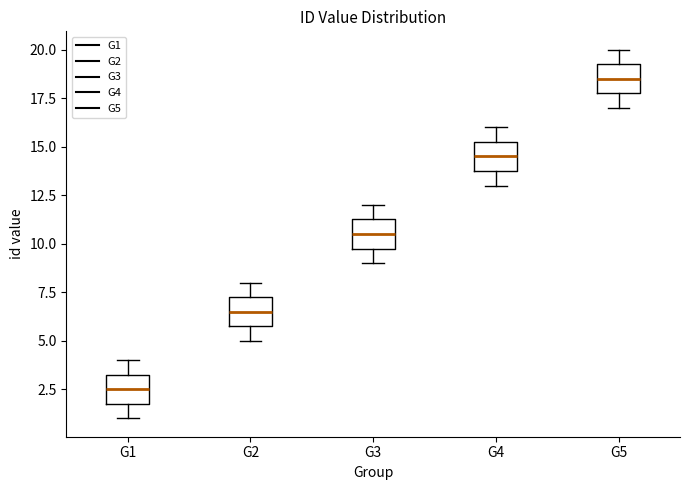

Reading left to right, read every box against the y-axis: the position of its median line, the range the box covers, and the ends of its whiskers. The values are not printed on the chart, so give them approximately, as read against the axis.

G1: median 2.5, box 2.0 to 3.5, whiskers 1.0 to 4.0
G2: median 6.5, box 6.0 to 7.5, whiskers 5.0 to 8.0
G3: median 10.5, box 10.0 to 11.5, whiskers 9.0 to 12.0
G4: median 14.5, box 14.0 to 15.5, whiskers 13.0 to 16.0
G5: median 18.5, box 18.0 to 19.5, whiskers 17.0 to 20.0